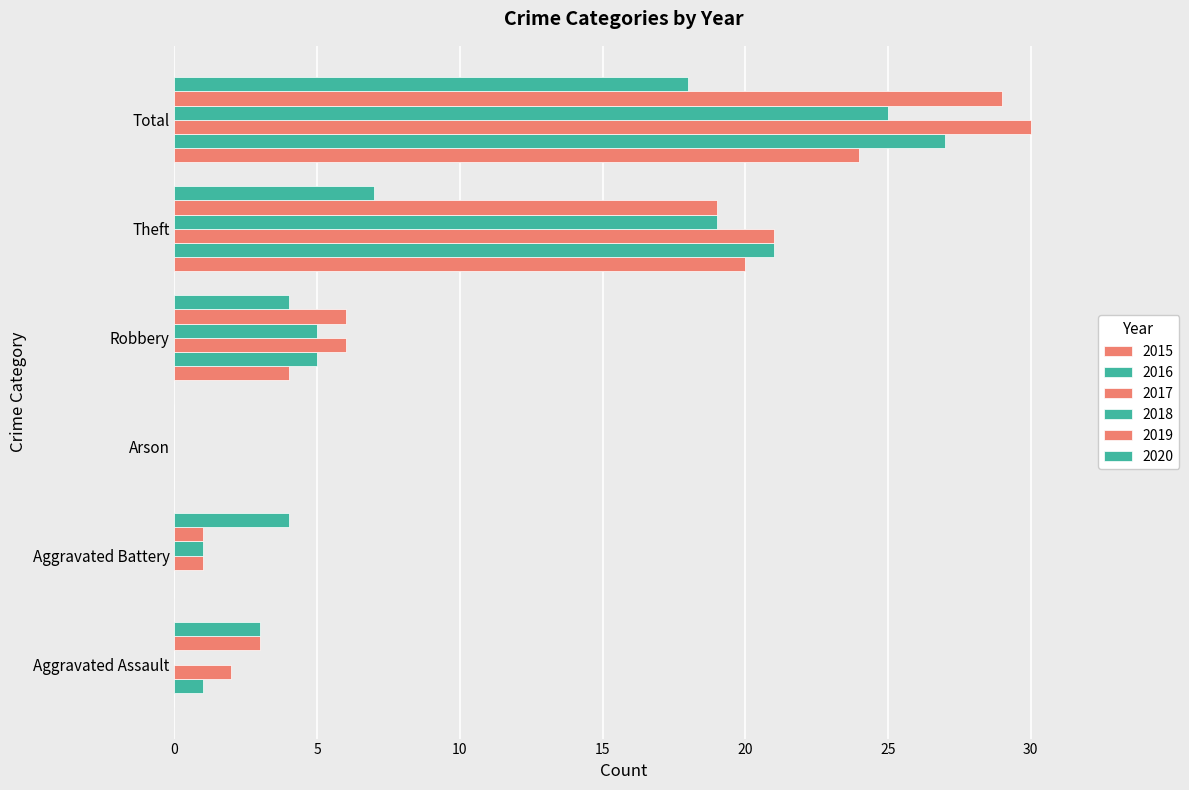

List the series in order of their peak value, lowest first.

2020, 2015, 2018, 2016, 2019, 2017